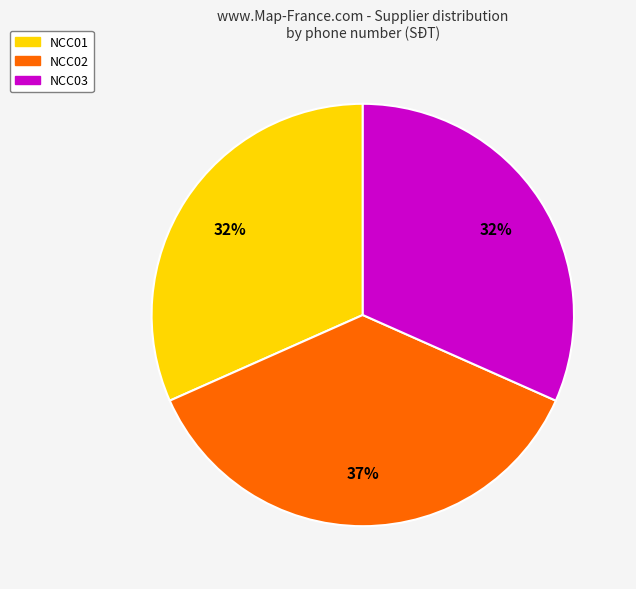

Combined, do NCC03 and NCC01 account for over 50%?

Yes